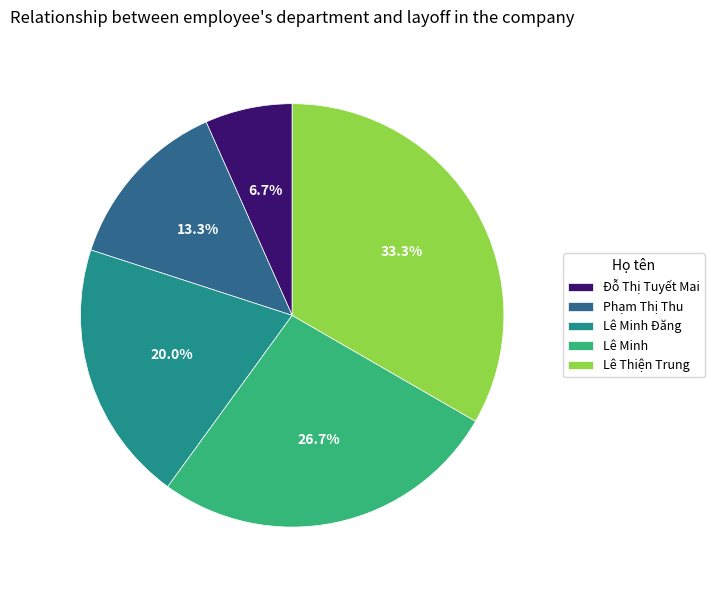

Count the number of slices in the pie.

5